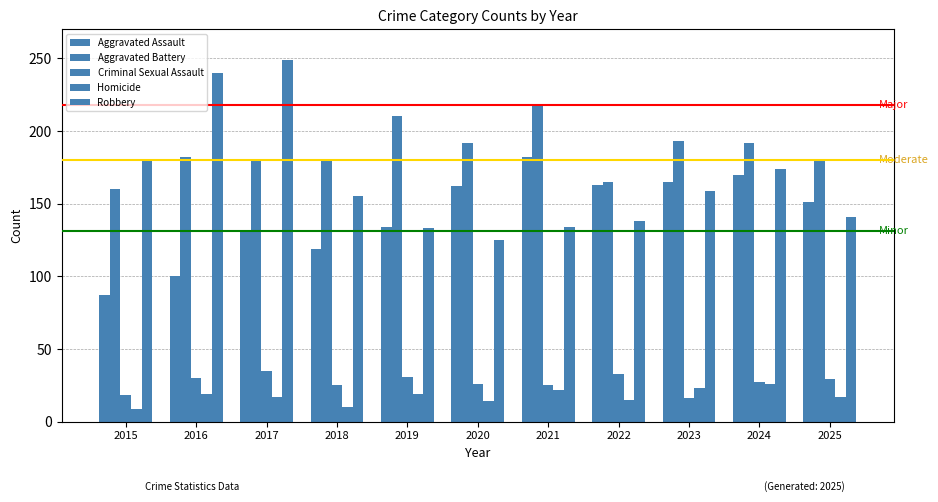

Does the chart contain any negative values?

No